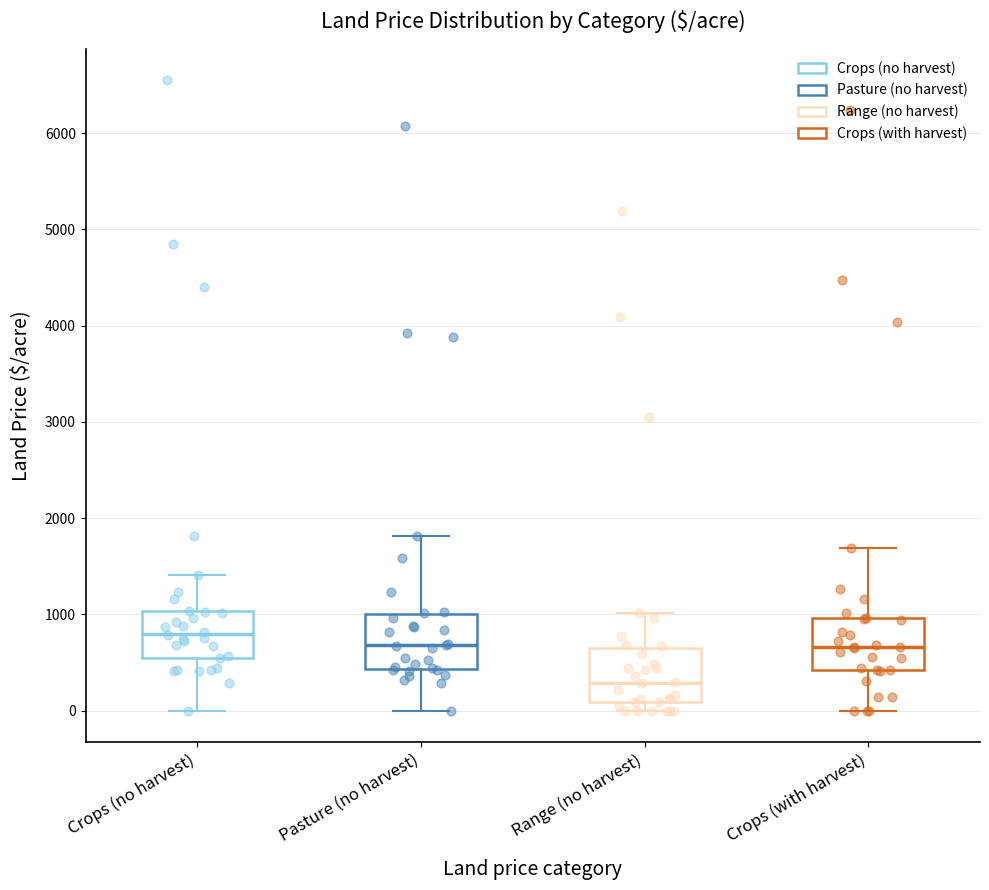

Reading left to right, read every box against the y-axis: the position of its median line, the range the box covers, and the ends of its whiskers. The values are not printed on the chart, so give them approximately, as read against the axis.

Crops (no harvest): median 800, box 600 to 1000, whiskers 0 to 1400
Pasture (no harvest): median 700, box 400 to 1000, whiskers 0 to 1800
Range (no harvest): median 300, box 100 to 600, whiskers 0 to 1000
Crops (with harvest): median 700, box 400 to 1000, whiskers 0 to 1700